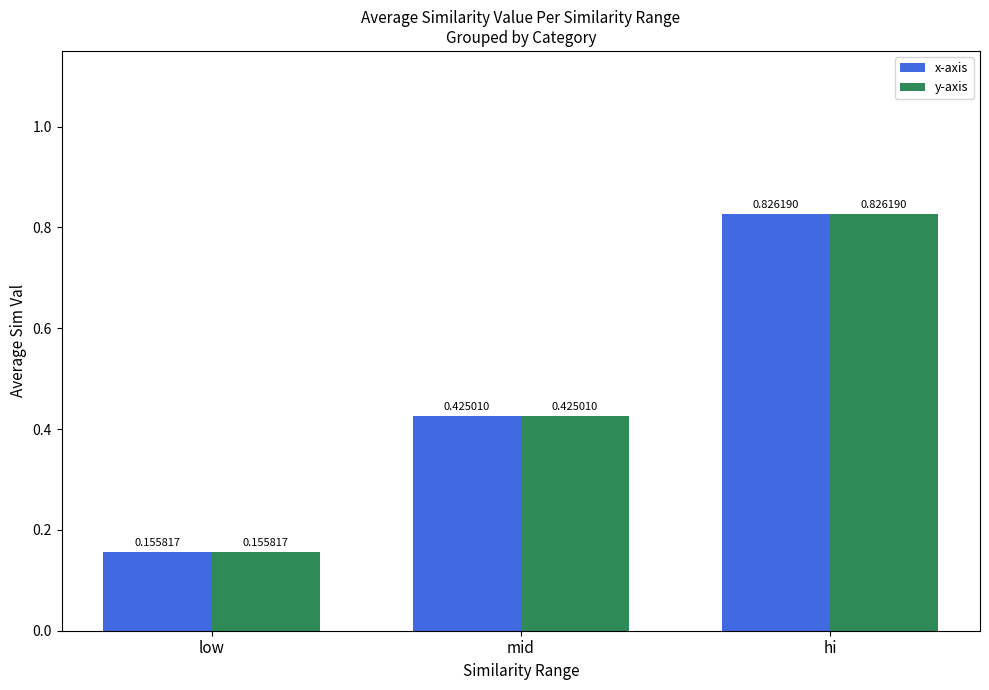

What is the difference between the second highest and minimum values in the x-axis series?

0.3